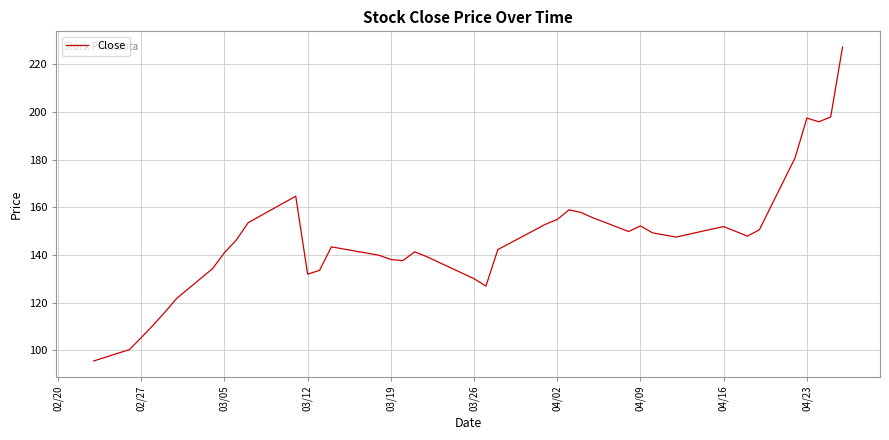

How many lines are shown in the chart?

1